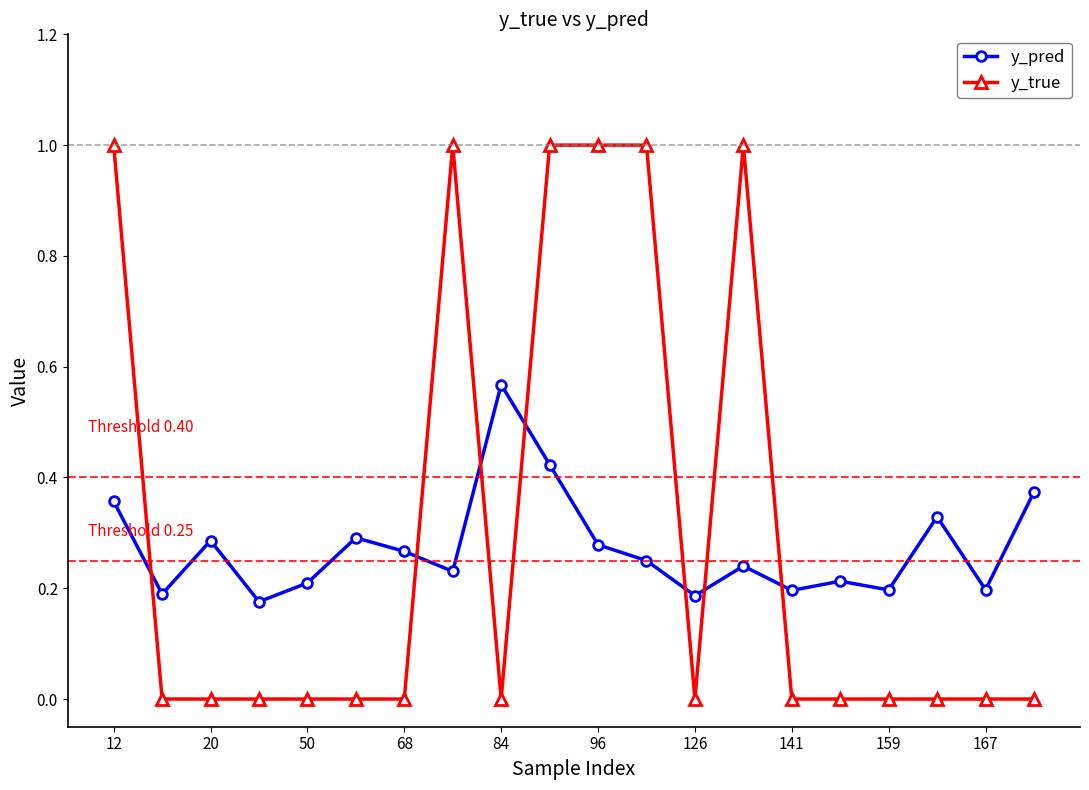

What is the sum of all y_pred values?

5.5